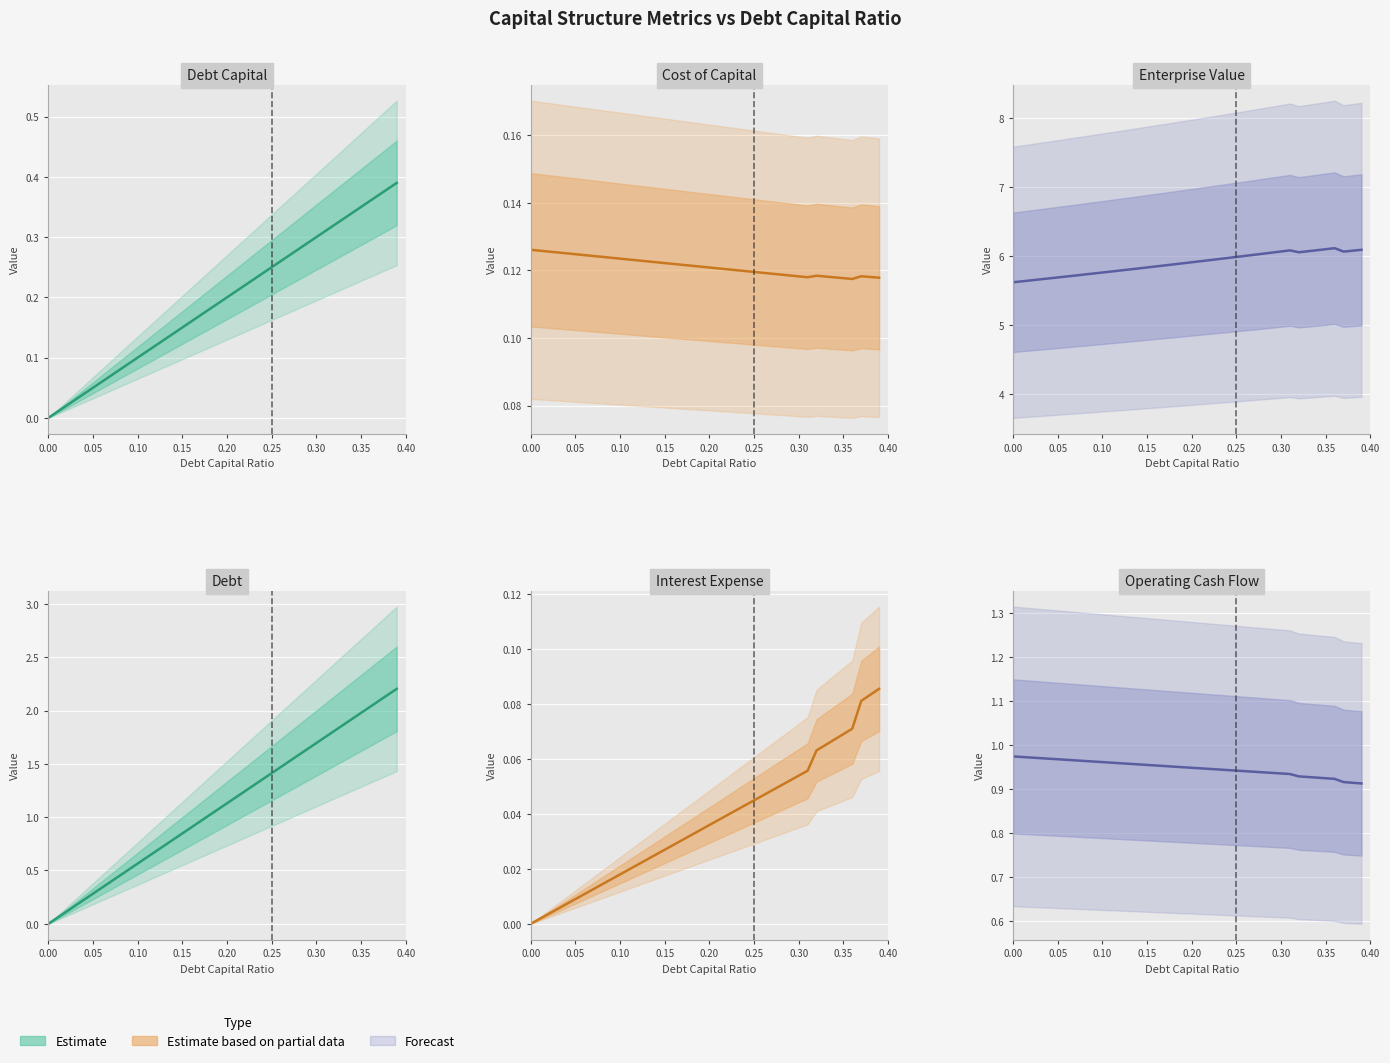

What is the difference between the highest and lowest values at 0.35?

5.7